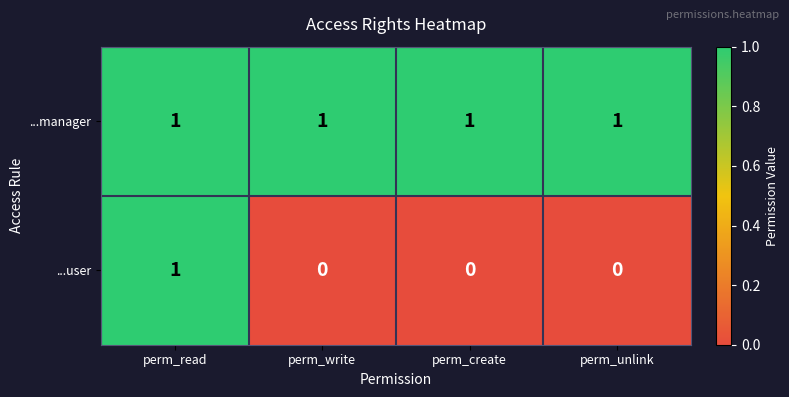

Reading left to right, what are all the values shown in this chart?

...manager: 1	1	1	1
...user: 1	0	0	0